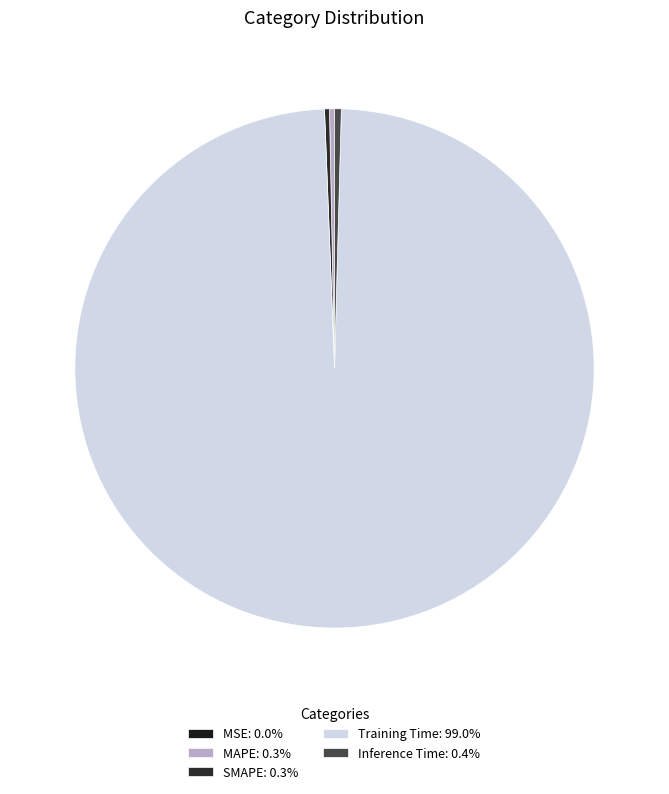

To the nearest percent, what is the average slice percentage?

20%